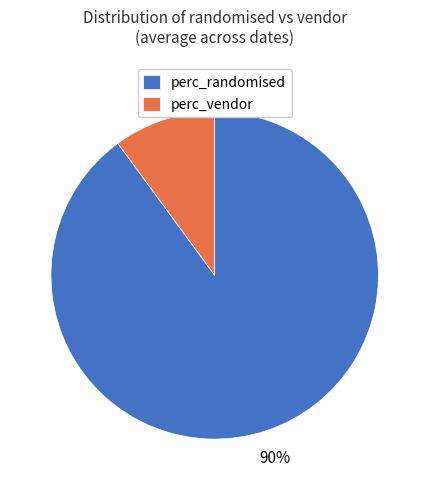

To the nearest percent, what is the difference between the largest and smallest slice percentages?

80%